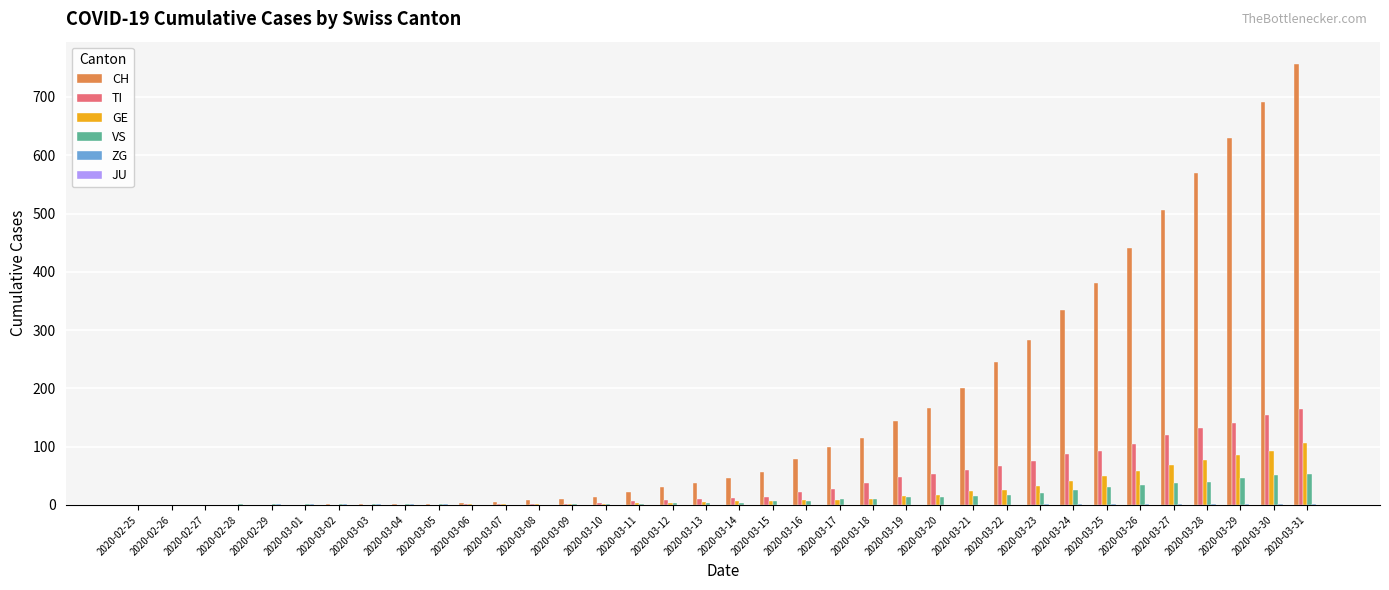

At which category is the sum across all series the highest?

2020-03-31